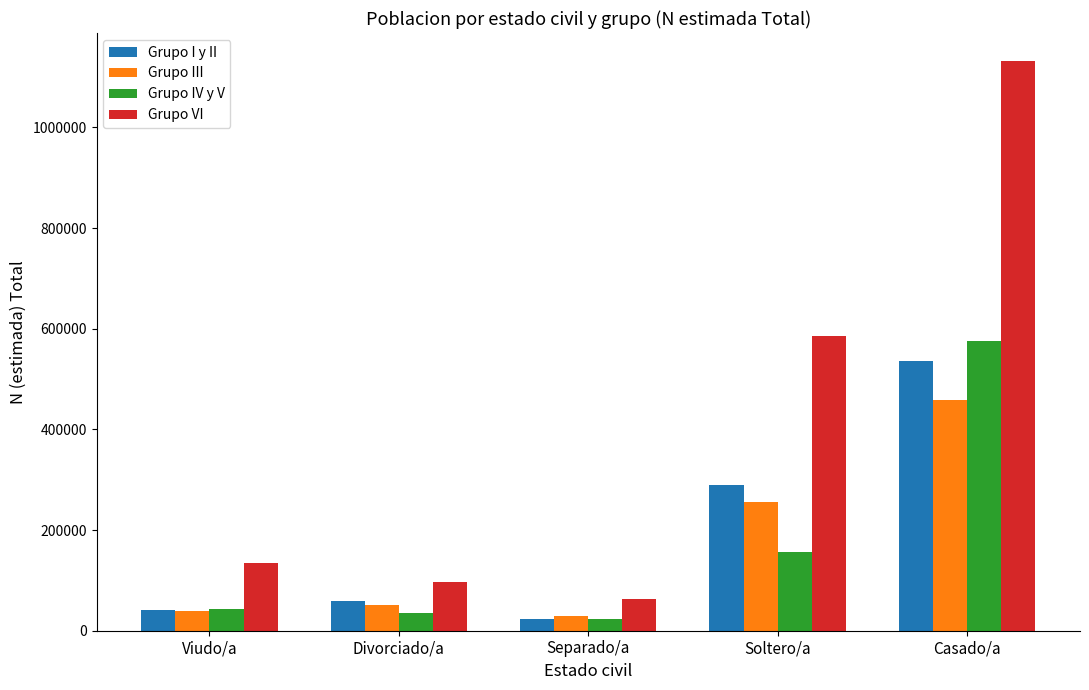

Reading left to right, what are all the values shown in this chart?

Grupo I y II: Viudo/a=41522	Divorciado/a=58981	Separado/a=22766	Soltero/a=290005	Casado/a=535969
Grupo III: Viudo/a=39447	Divorciado/a=50318	Separado/a=28896	Soltero/a=255206	Casado/a=458352
Grupo IV y V: Viudo/a=43296	Divorciado/a=34968	Separado/a=23134	Soltero/a=156116	Casado/a=576227
Grupo VI: Viudo/a=134386	Divorciado/a=96365	Separado/a=63379	Soltero/a=584615	Casado/a=1130878